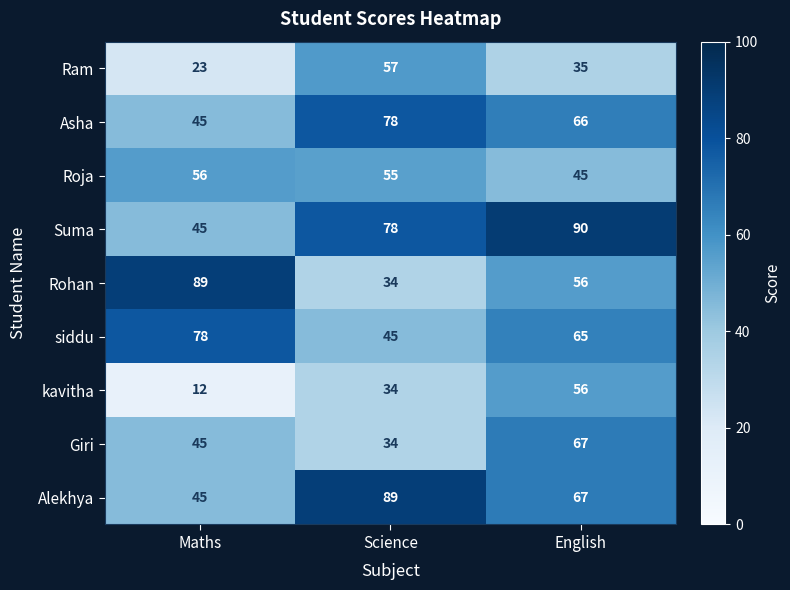

Is it true that Ram equals 58 at English?

False